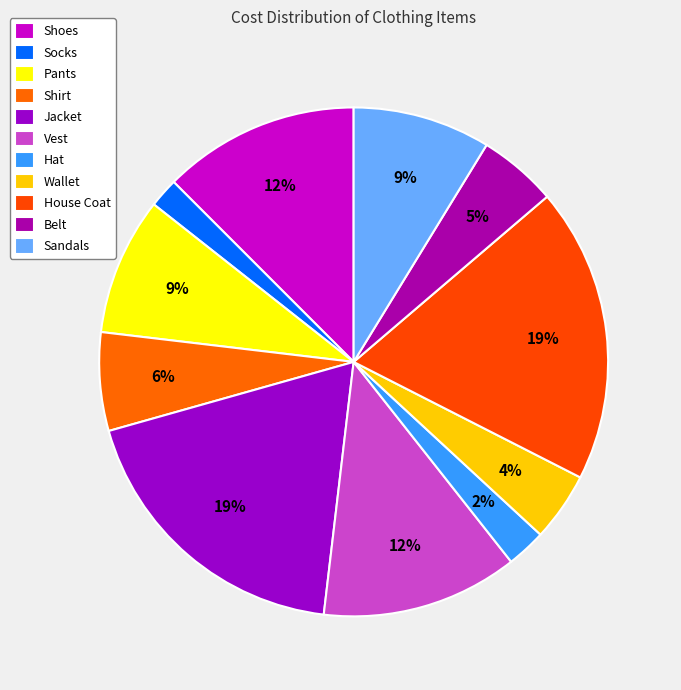

Is Pants the majority of the pie?

No